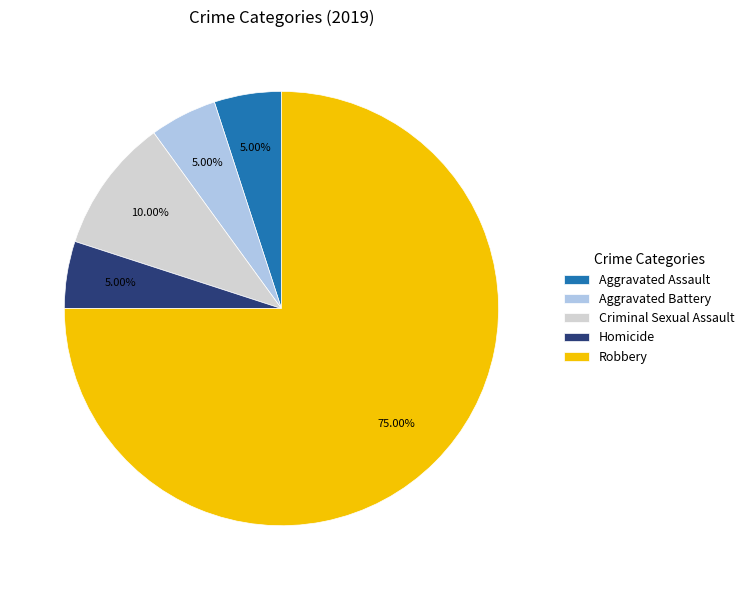

What is the total percentage of Homicide and Aggravated Assault?

10.0%